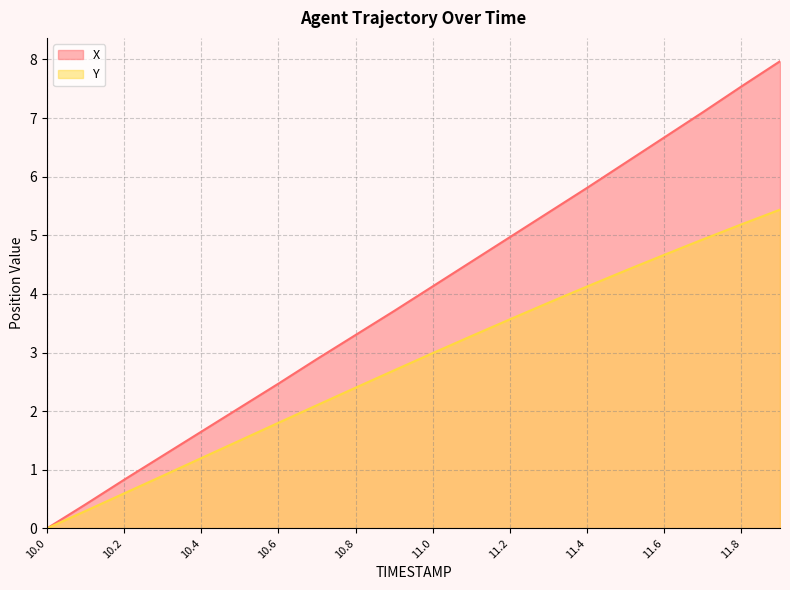

Reading left to right, transcribe all the data shown in this chart.

X: 0.0	0.4	0.8	1.2	1.7	2.1	2.5	2.9	3.3	3.7	4.1	4.5	5.0	5.4	5.8	6.2	6.7	7.1	7.5	8.0
Y: 0.0	0.3	0.6	0.9	1.2	1.5	1.8	2.1	2.4	2.7	3.0	3.3	3.6	3.8	4.1	4.4	4.7	4.9	5.2	5.4